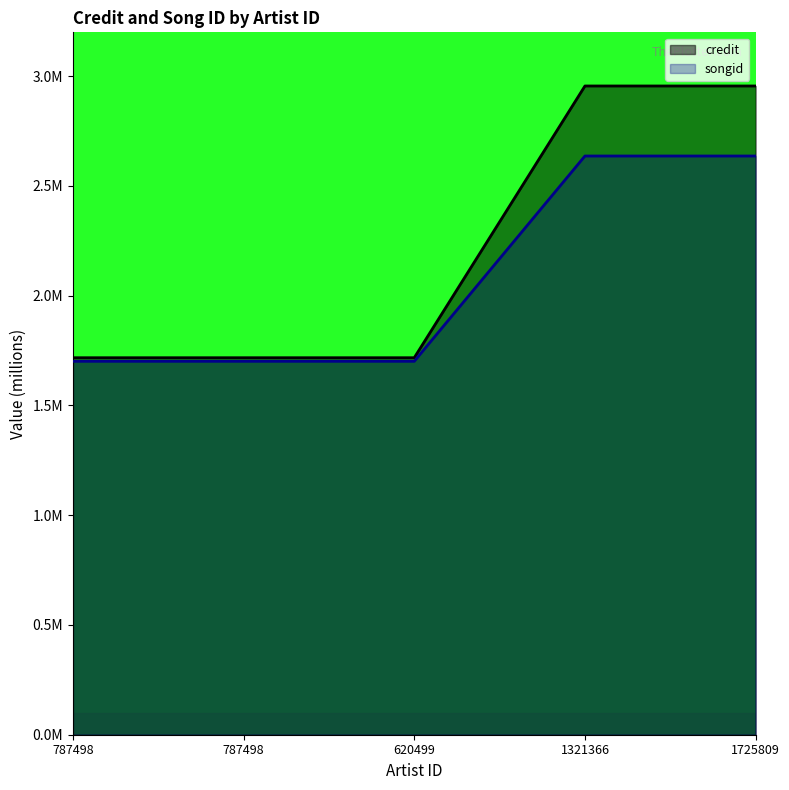

At how many categories does at least one series exceed 1?

5